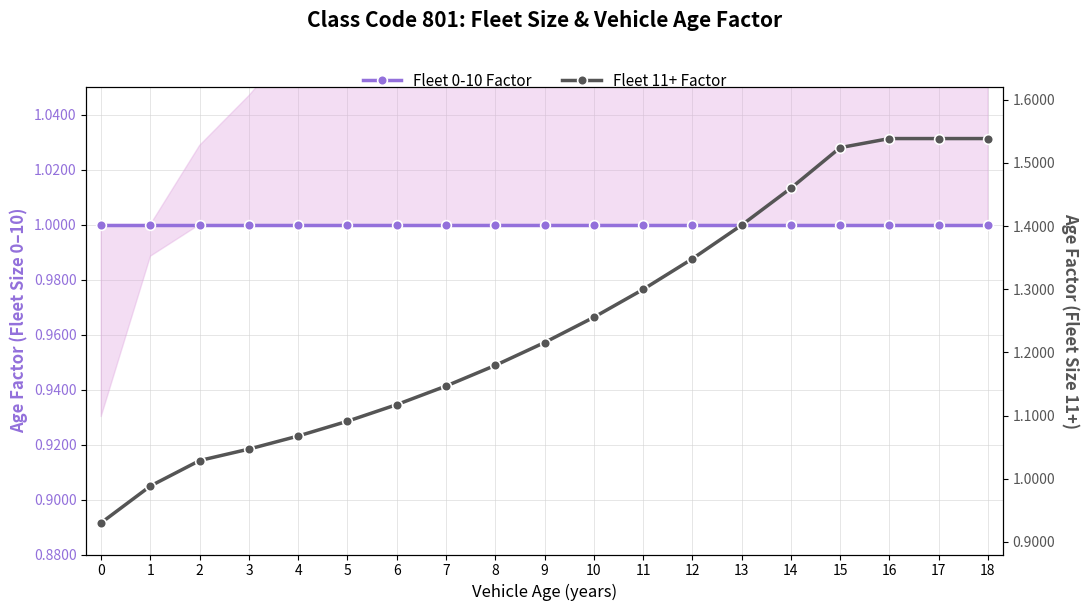

Which category has the highest value across all series?

16